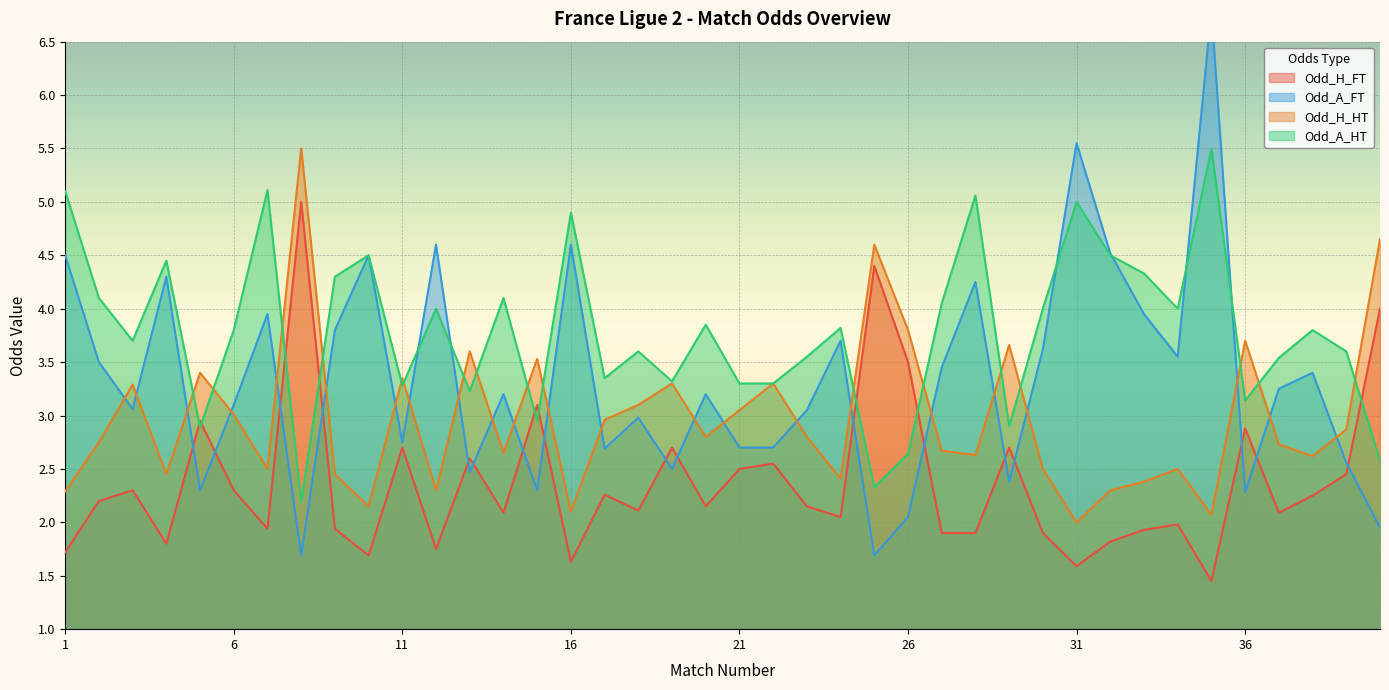

After their last crossing, which series has the higher values: Odd_A_HT or Odd_A_FT?

Odd_A_HT